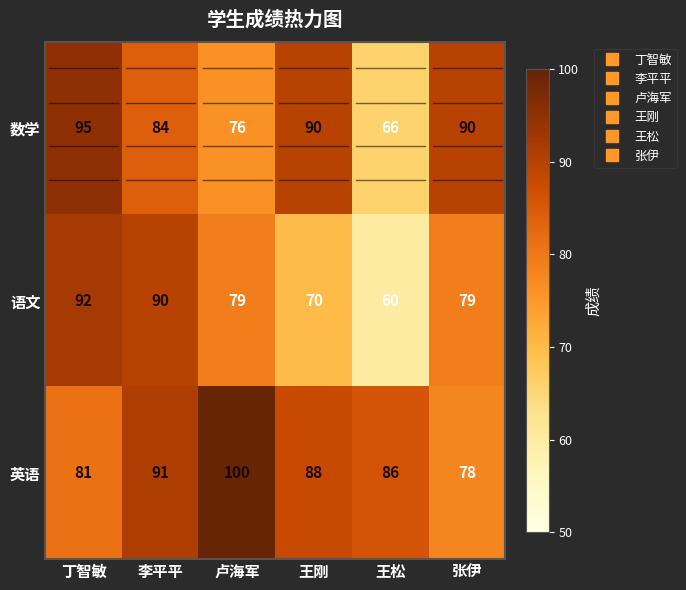

List the series in order of their peak value, highest first.

英语, 数学, 语文